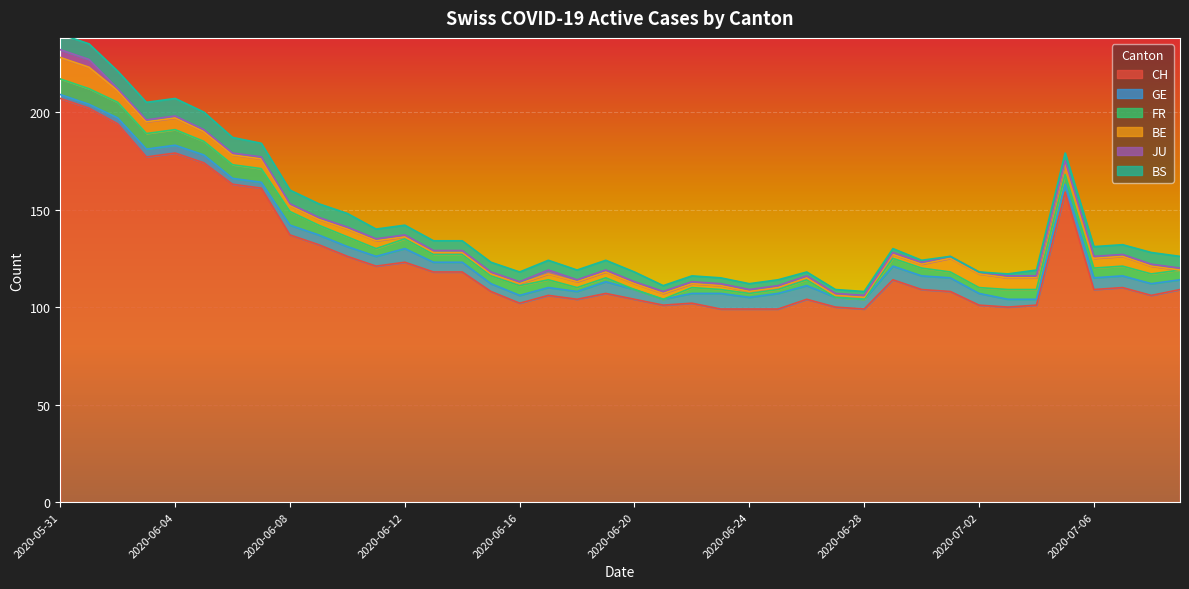

What is the minimum value for CH?

99